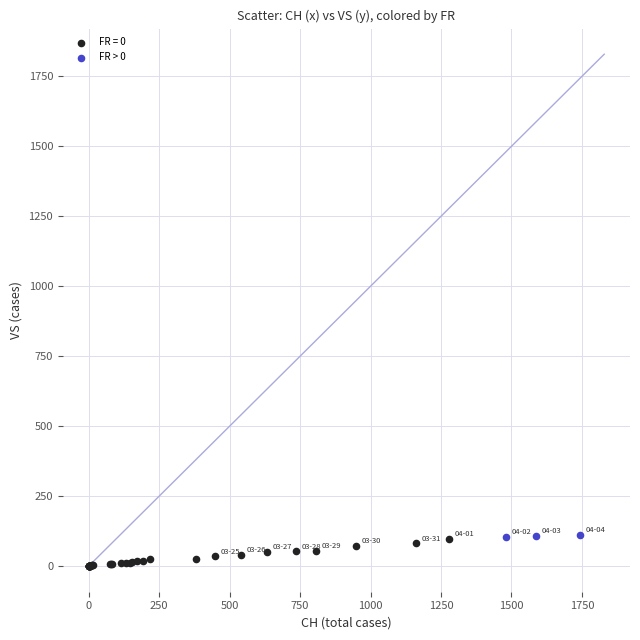

Which series has the largest Y range (max minus min)?

FR = 0